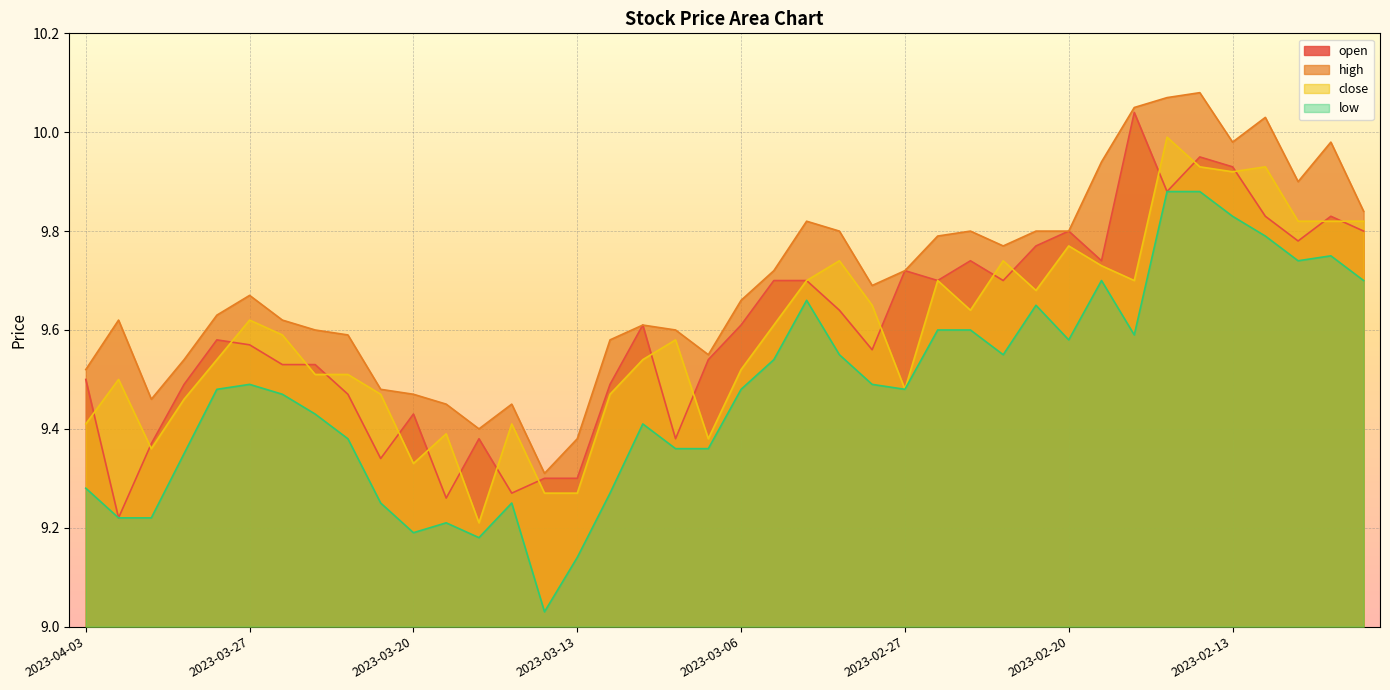

True or false: open and low intersect in this chart.

False